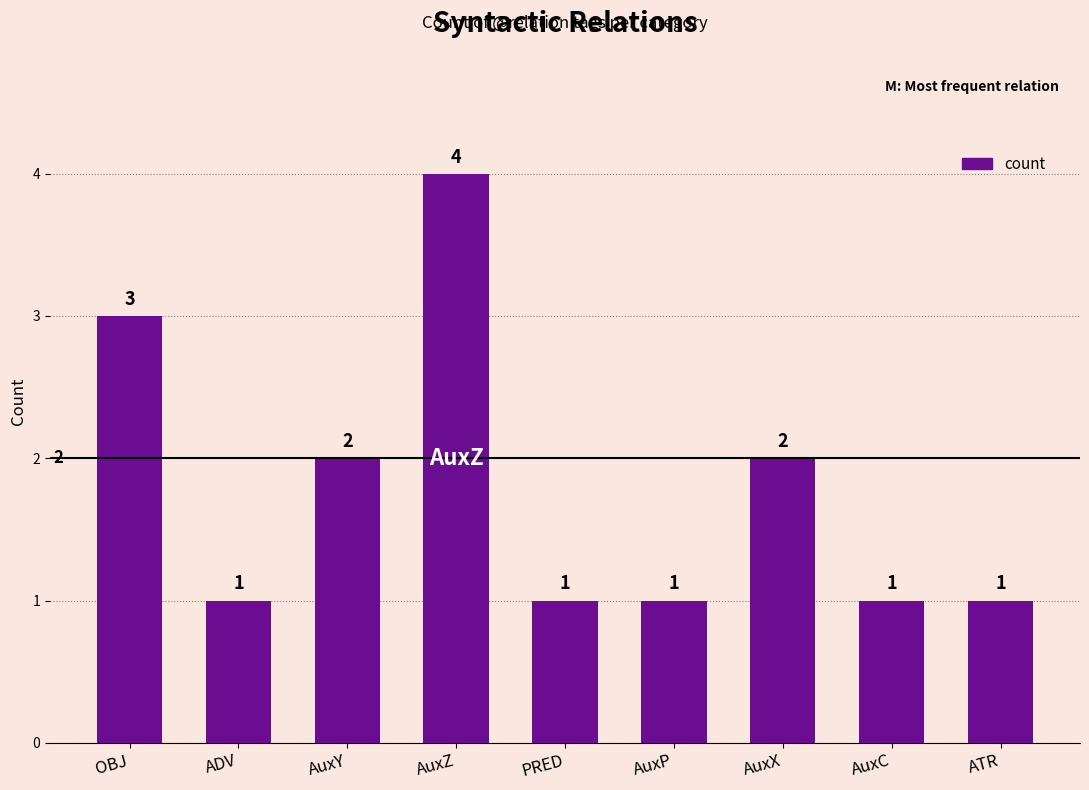

How many values exceed 1?

4